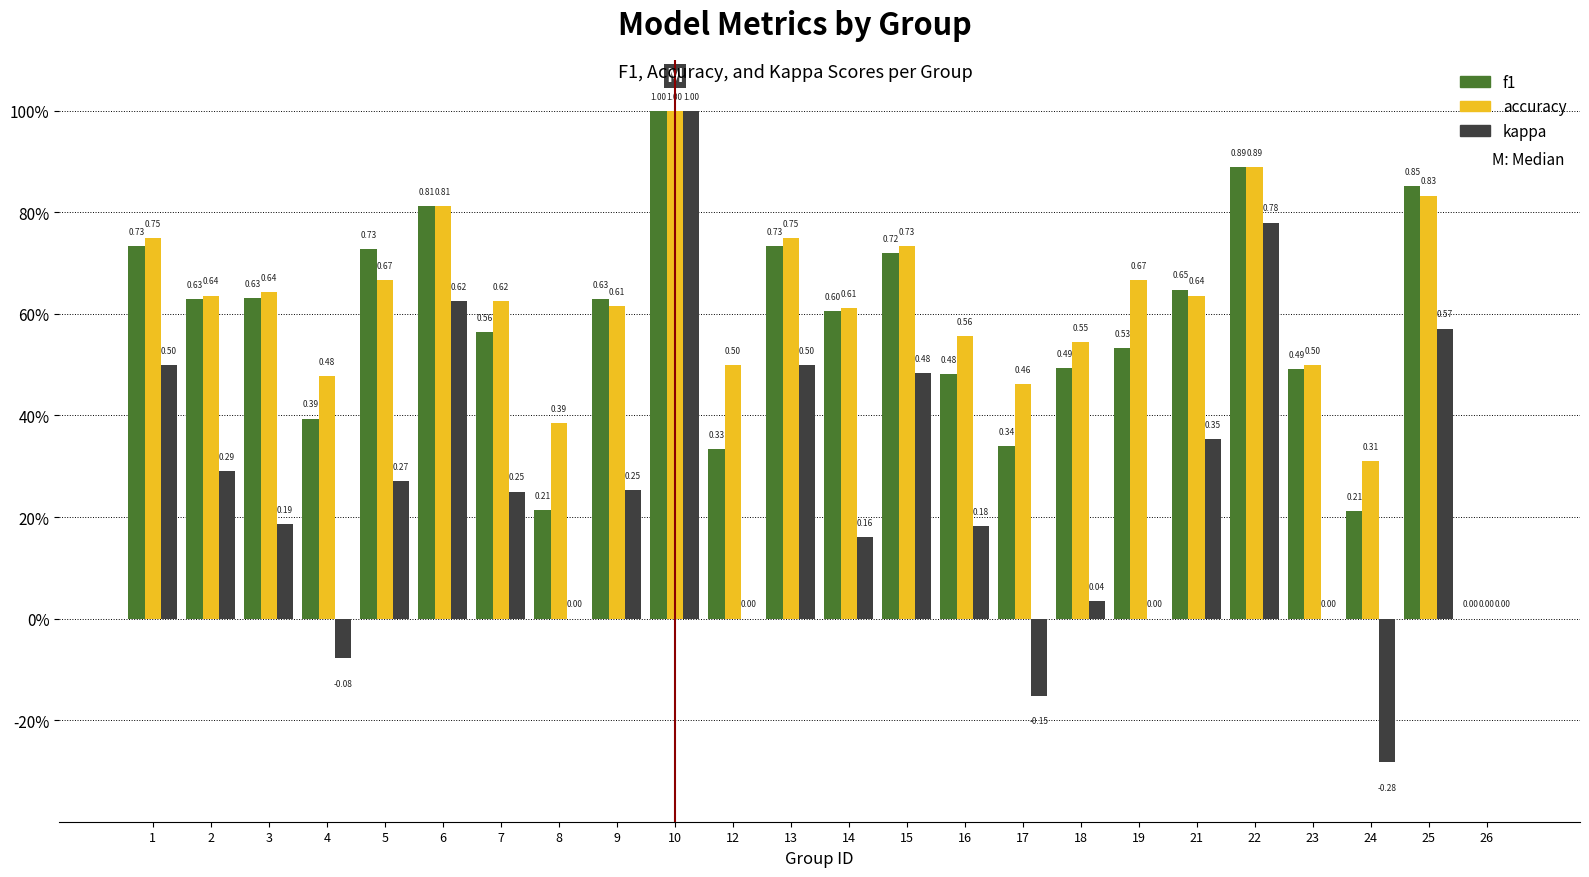

Are the bars horizontal?

No